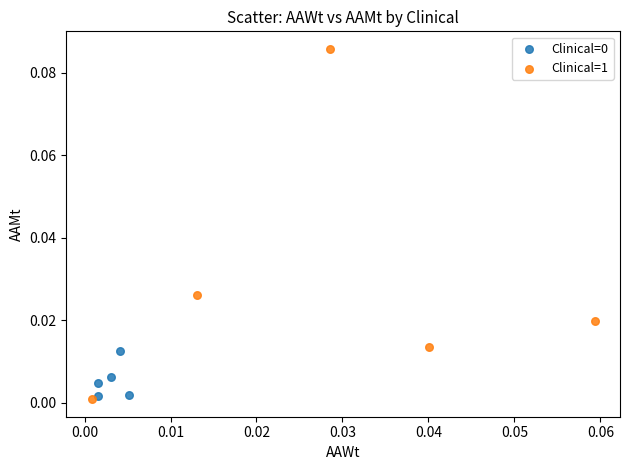

Which series reaches the maximum Y coordinate?

Clinical=1